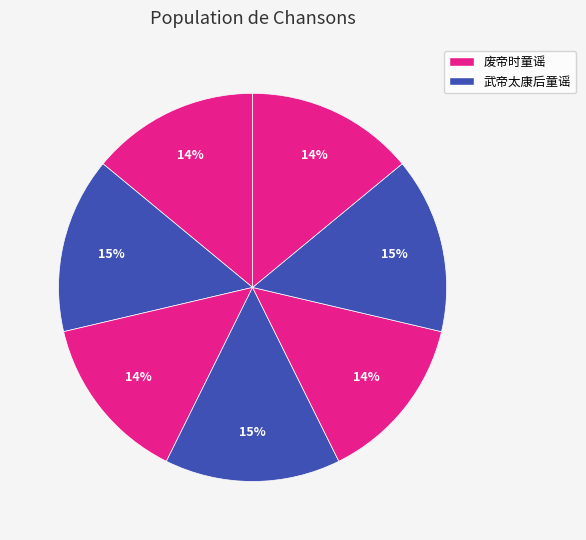

How many slices are in this pie chart?

7